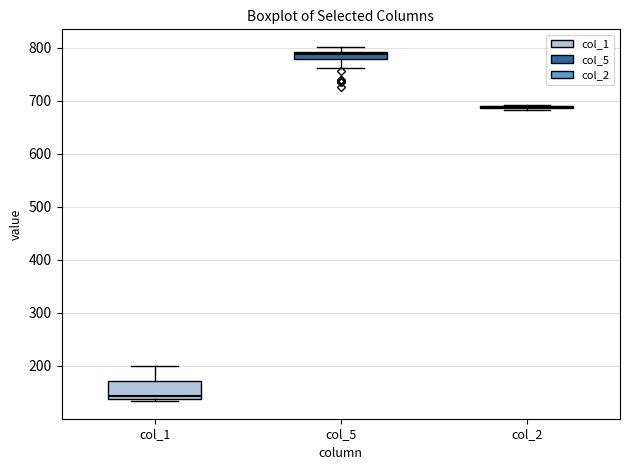

Comparing the boxes themselves (not the whiskers), which one is the tallest?

col_1